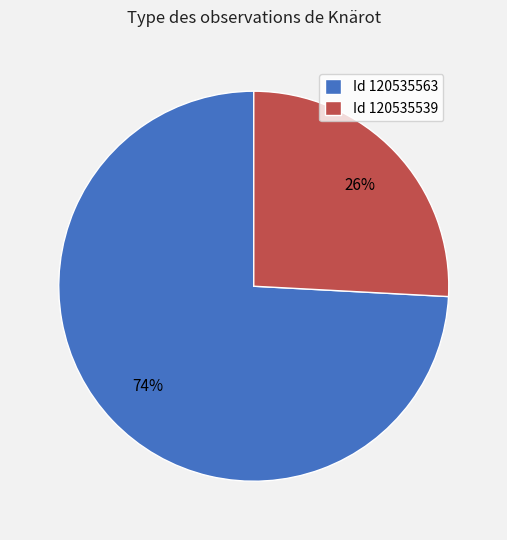

The Id 120535563 slice represents 66% of the pie. True or false?

False